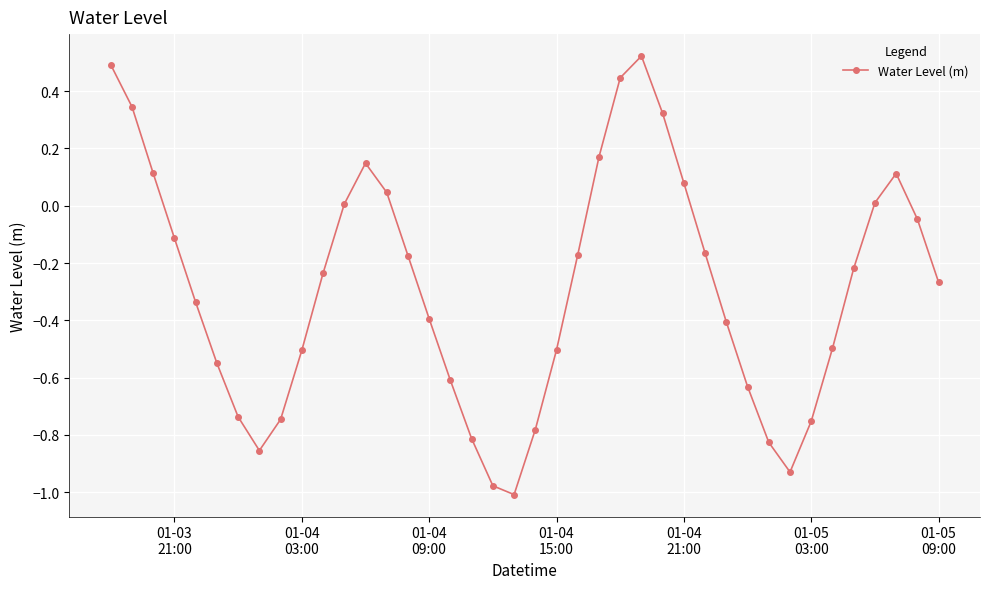

True or false: there are more than 1 points higher than both neighbors.

True